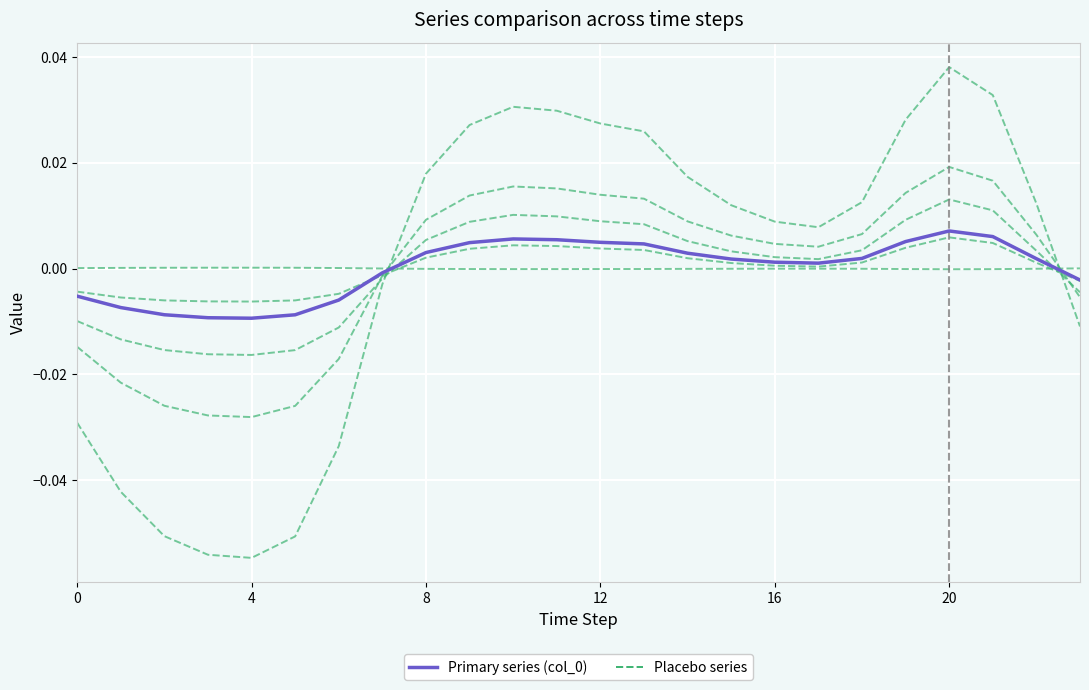

At which category does Placebo series reach its first local peak?

10